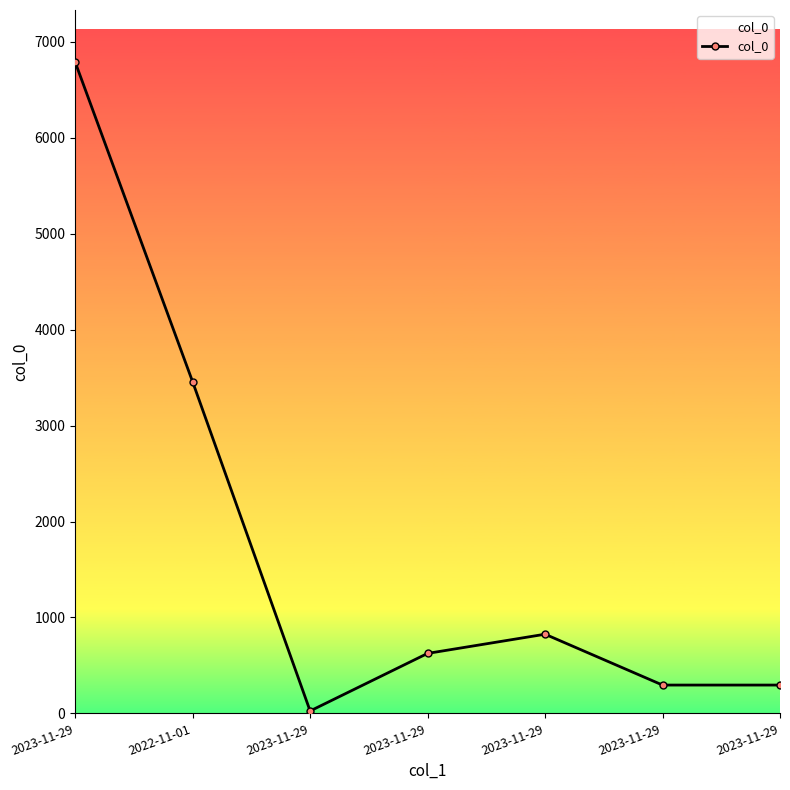

Does the chart have visible grid lines?

No